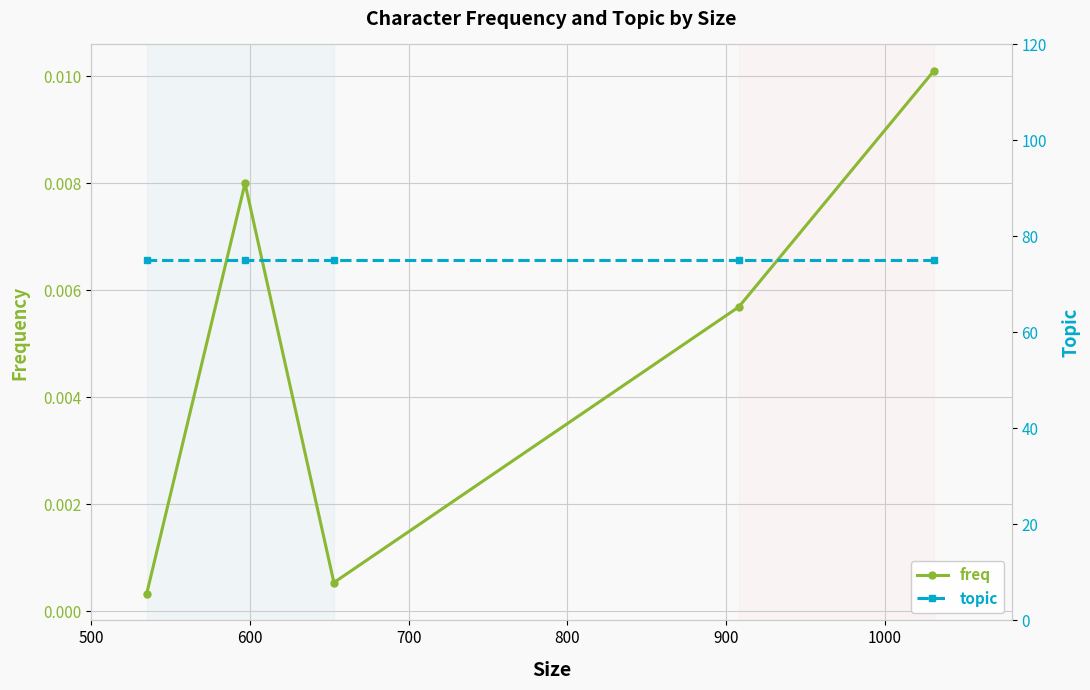

True or false: freq has a value of 0.0 at 500.

False